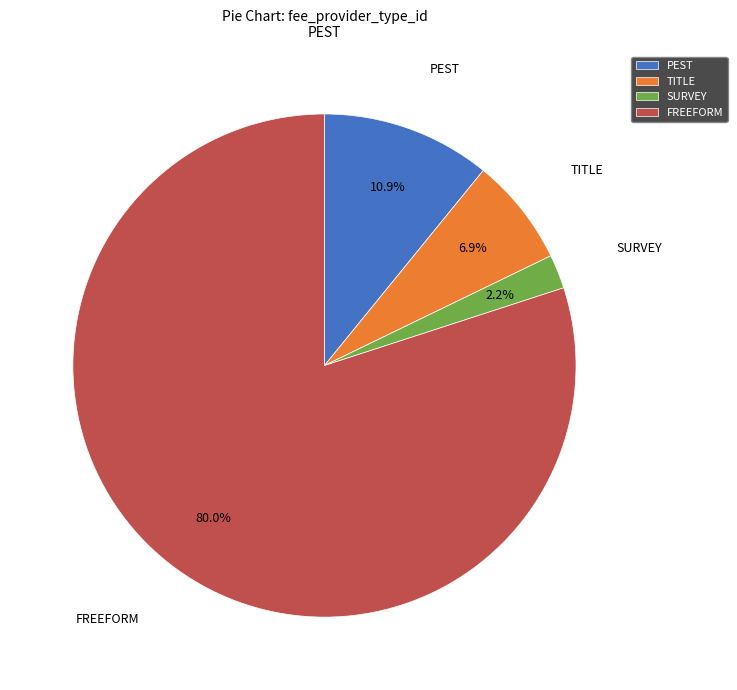

How many segments does this pie chart have?

4